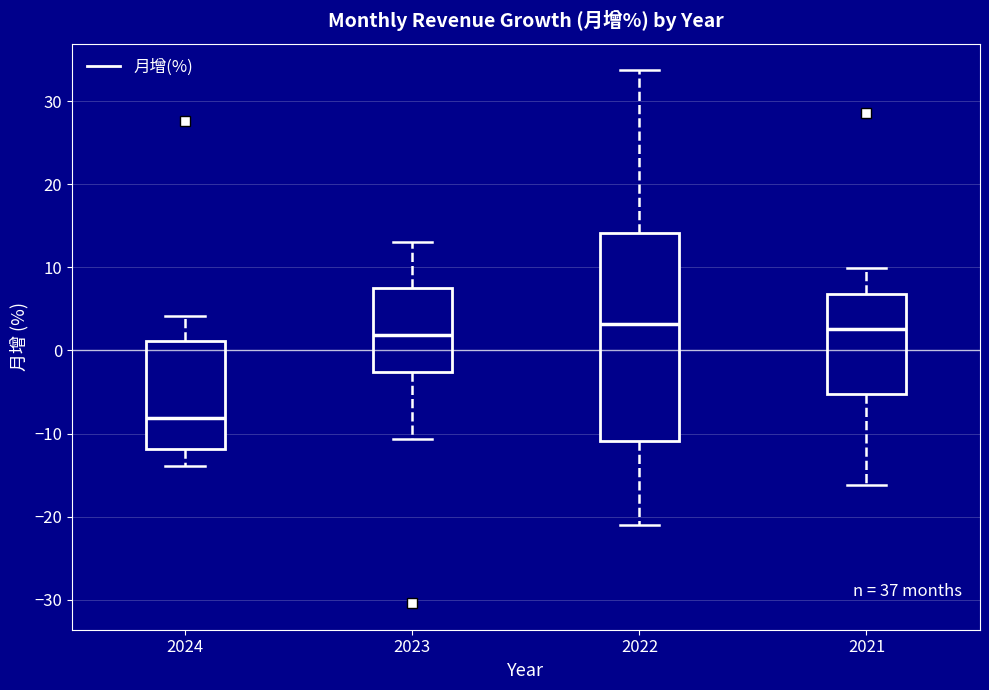

Where is the upper edge of the box at x = 2024 on the y-axis? The values are not printed on the chart, so give them approximately, as read against the axis.

1